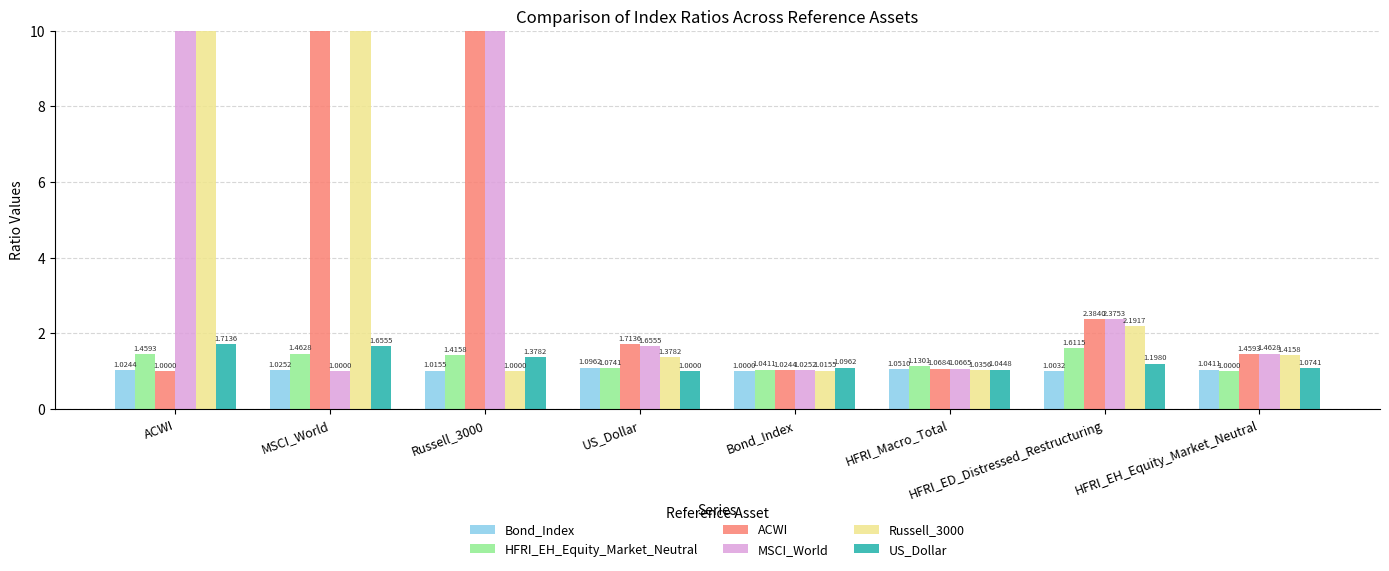

Which label corresponds to the smallest value in the chart?

Bond_Index